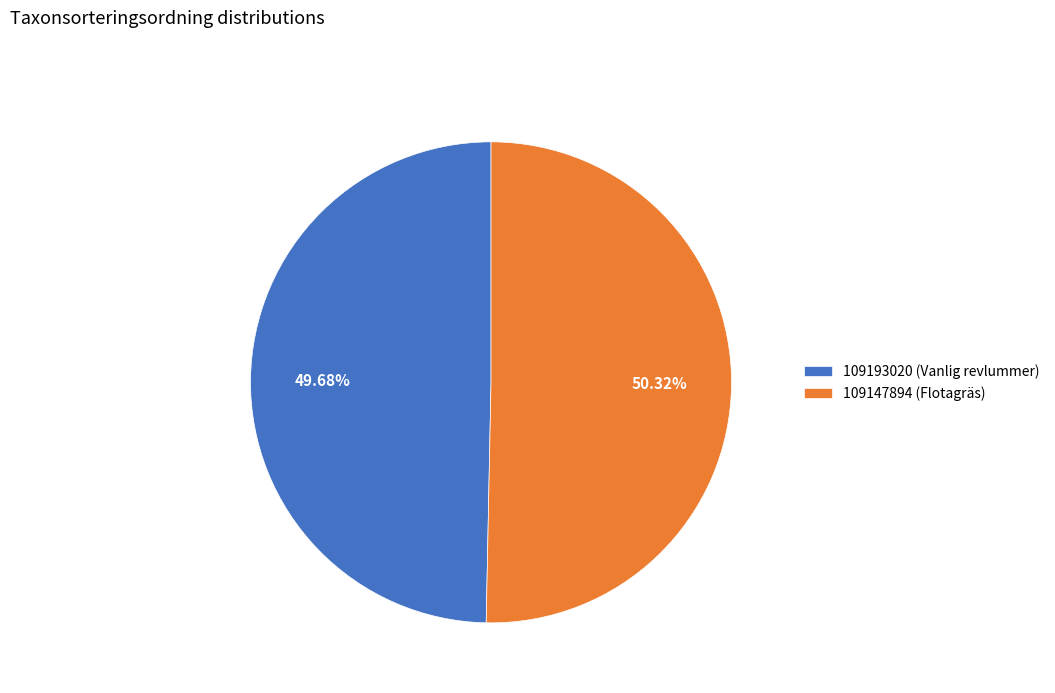

The 109147894 (Flotagräs) slice represents 50% of the pie. True or false?

True